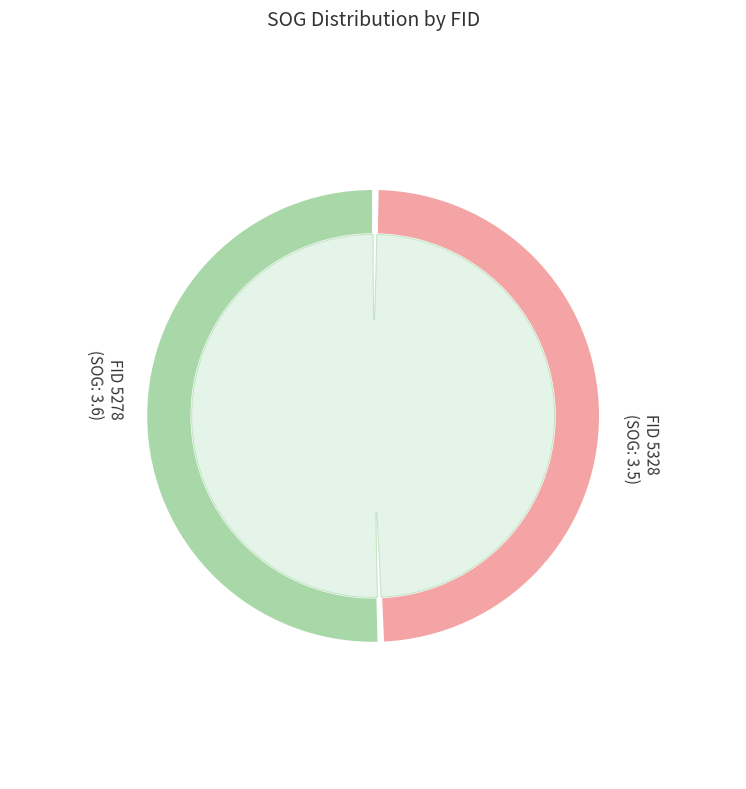

To the nearest percent, what percentage of the pie is 5328?

49%